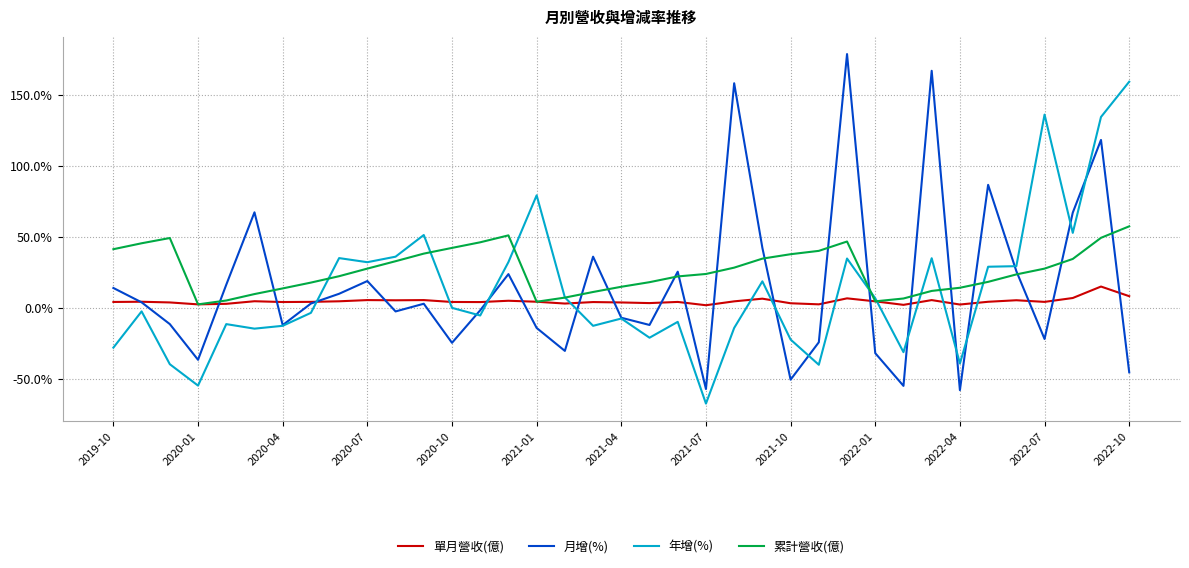

Does the chart display data point markers on the line(s)?

No